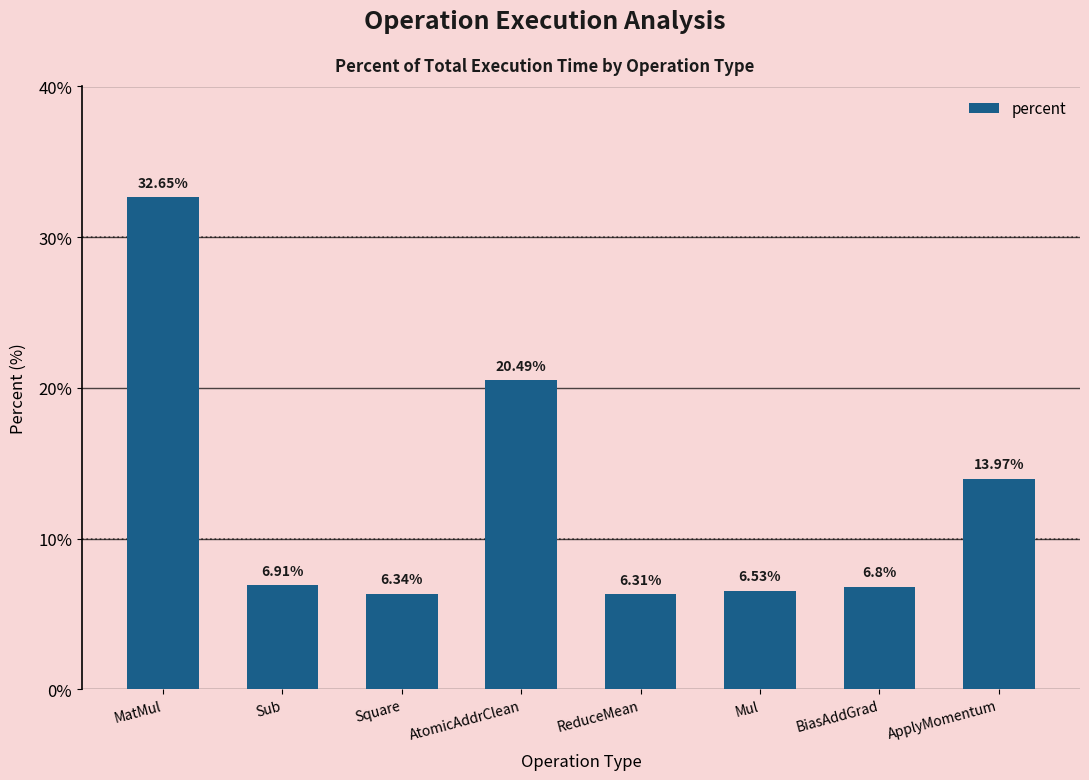

Which label corresponds to the largest value in the chart?

MatMul